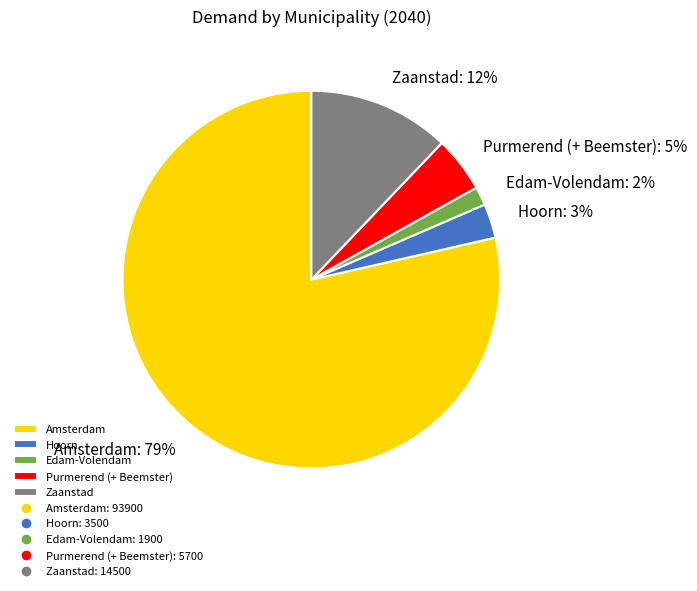

Does Edam-Volendam account for over 50% of the chart?

No